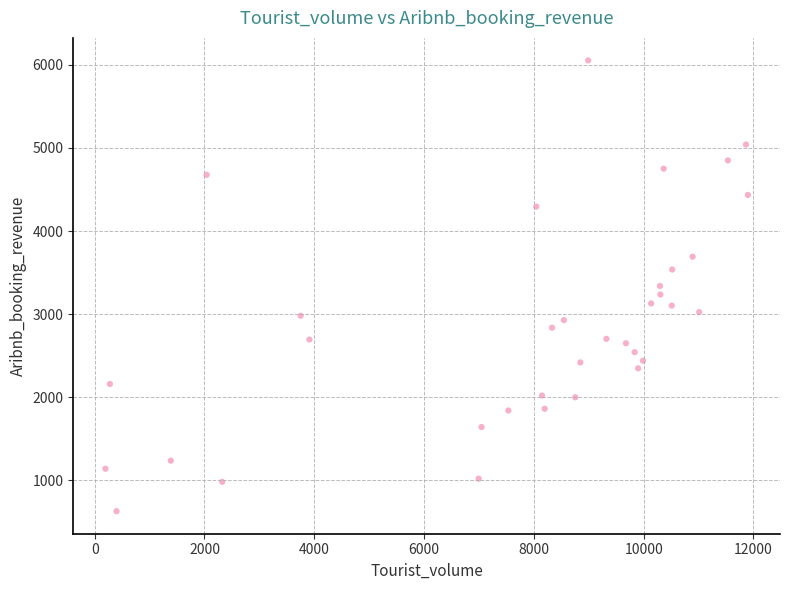

What is the range of X values (max minus min)?

11704